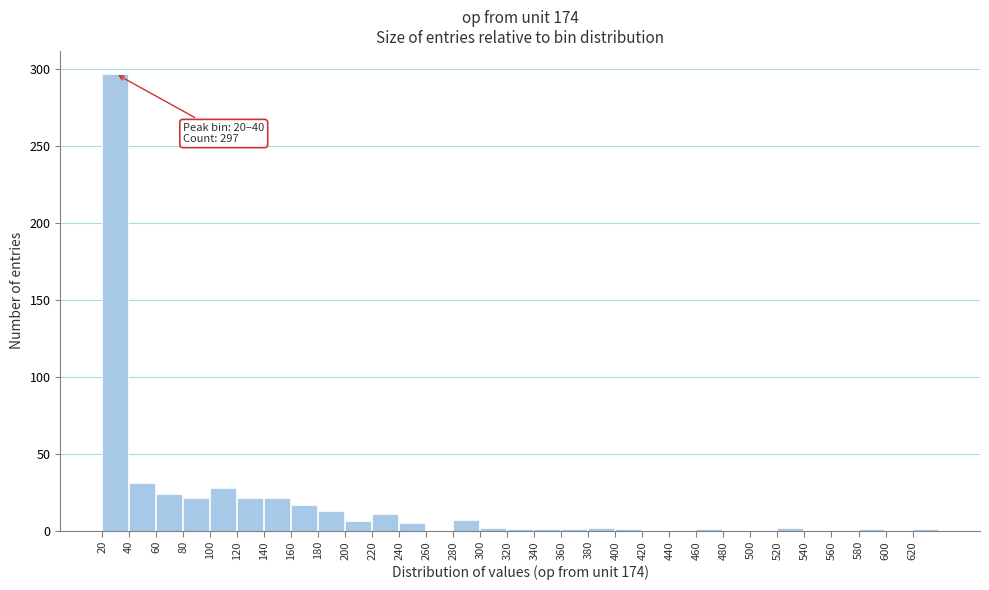

Which has a higher value, 120 or 420?

120